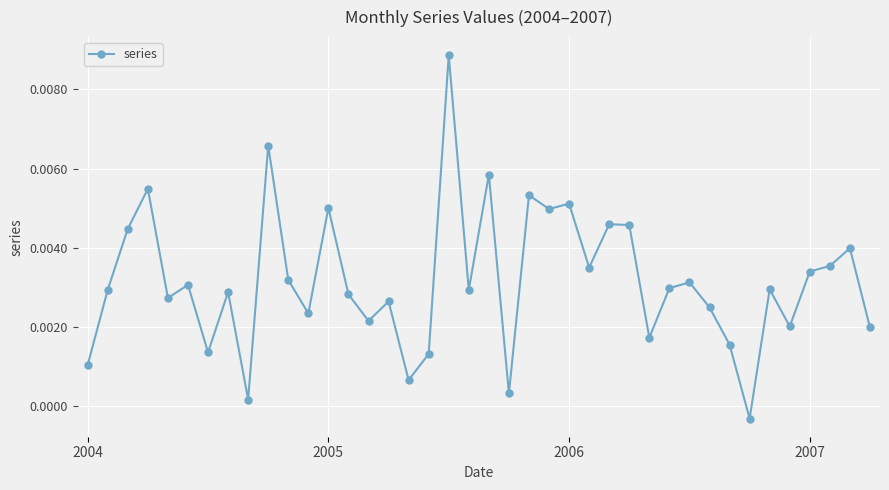

True or false: the data has more than 2 interior local peaks.

True